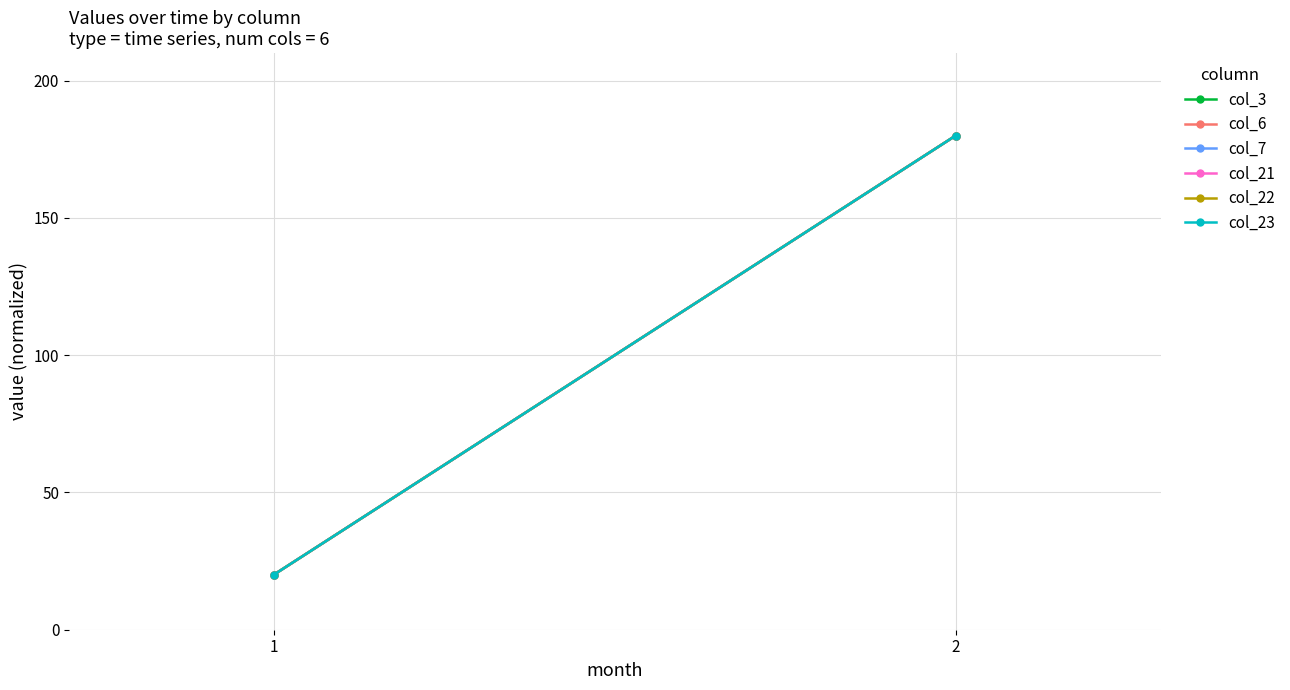

How many values in the col_23 series are below 180?

1